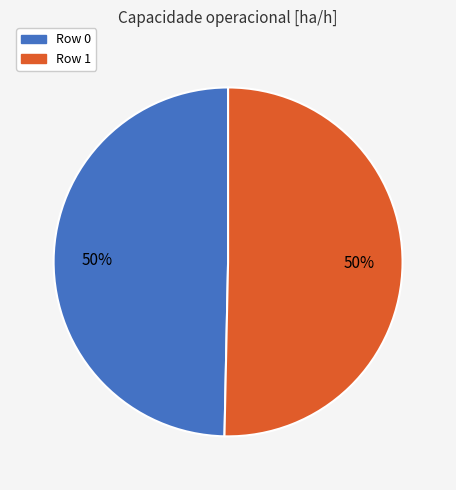

To the nearest percent, what portion does Row 0 represent?

50%